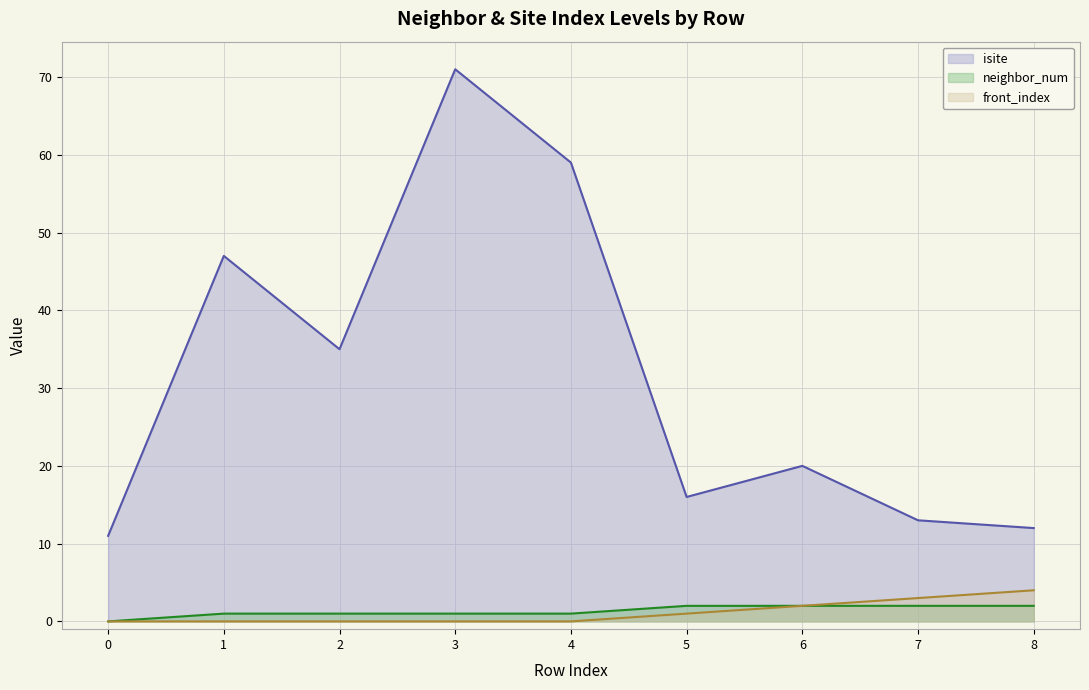

True or false: isite and front_index cross at least once.

False